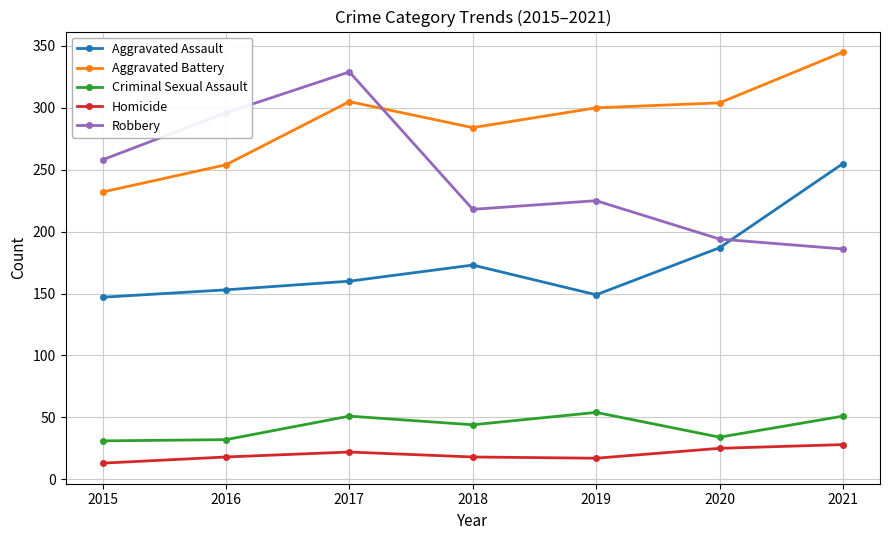

What is the total value across all series at 2015?

681